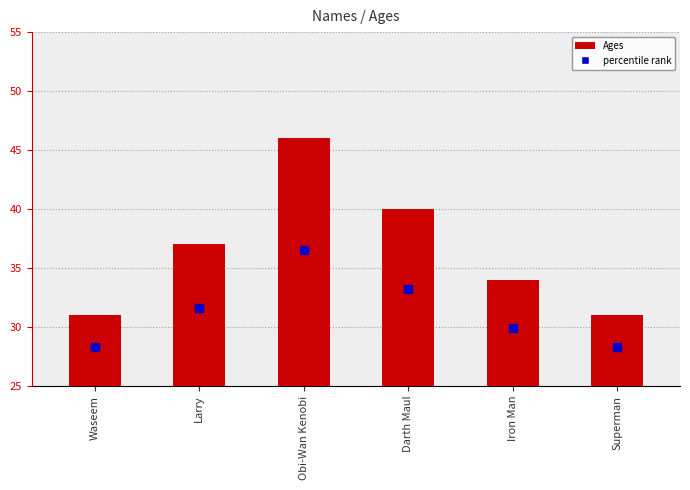

Between Waseem and Larry, which is larger?

Larry